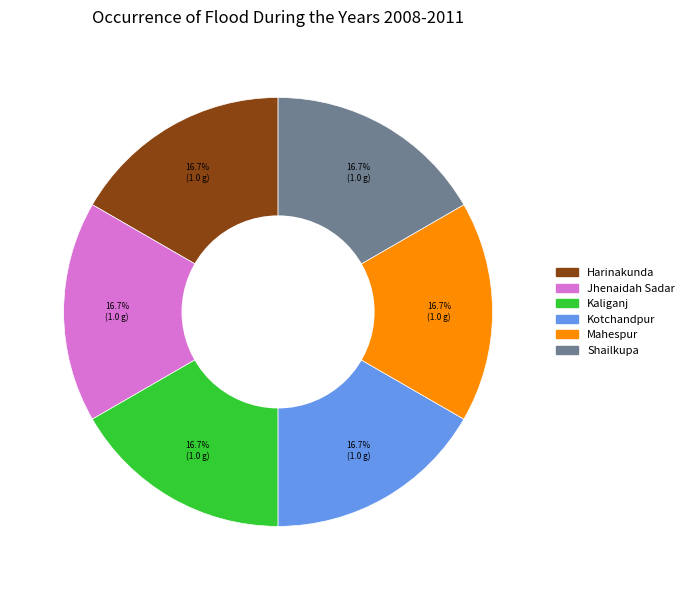

How many slices are in this pie chart?

6